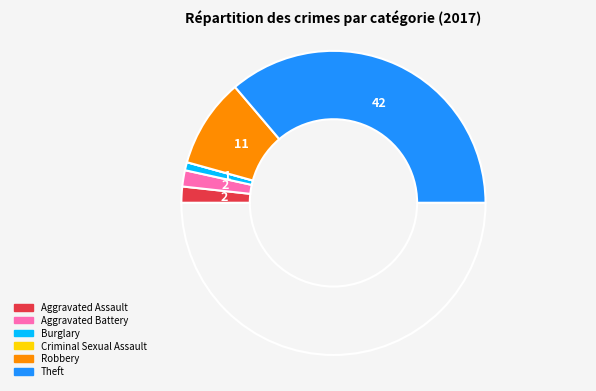

Rank the categories by value from lowest to highest.

Criminal Sexual Assault, Burglary, Aggravated Assault, Aggravated Battery, Robbery, Theft